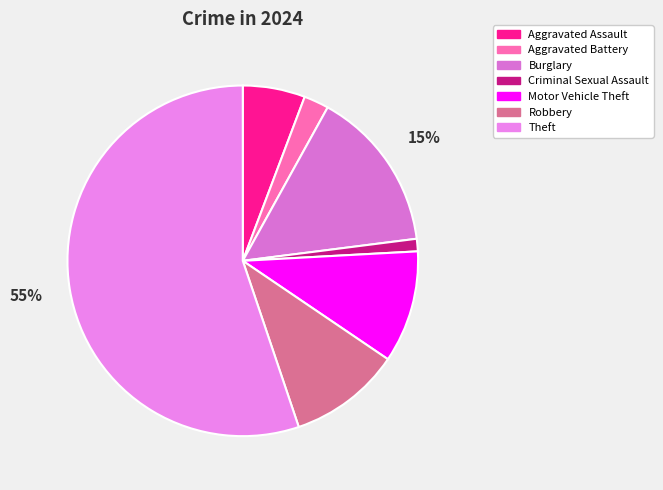

Is the sum of Robbery and Aggravated Battery greater than half?

No